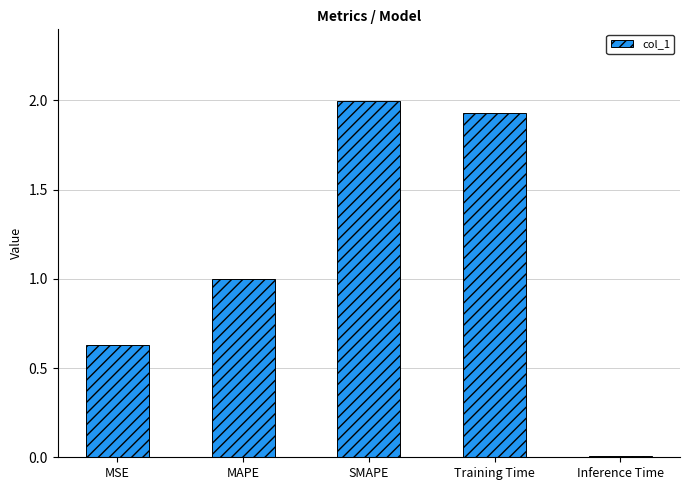

What position from the right is Training Time?

2